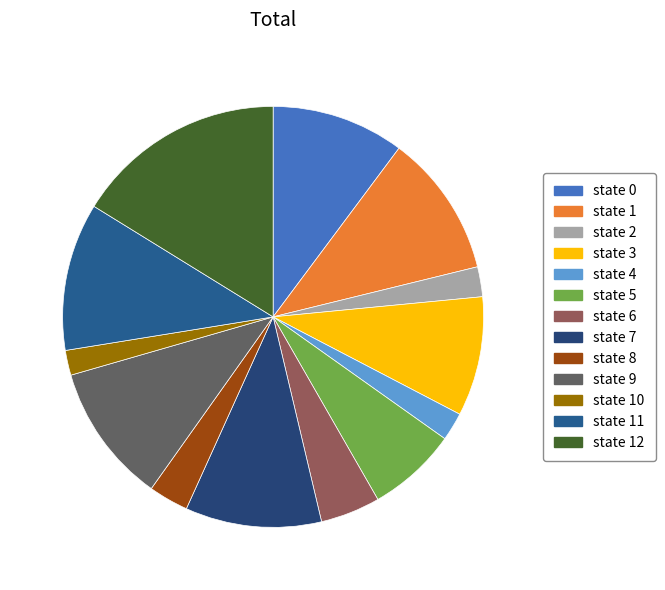

What percentage is the state 5 slice, to the nearest percent?

7%